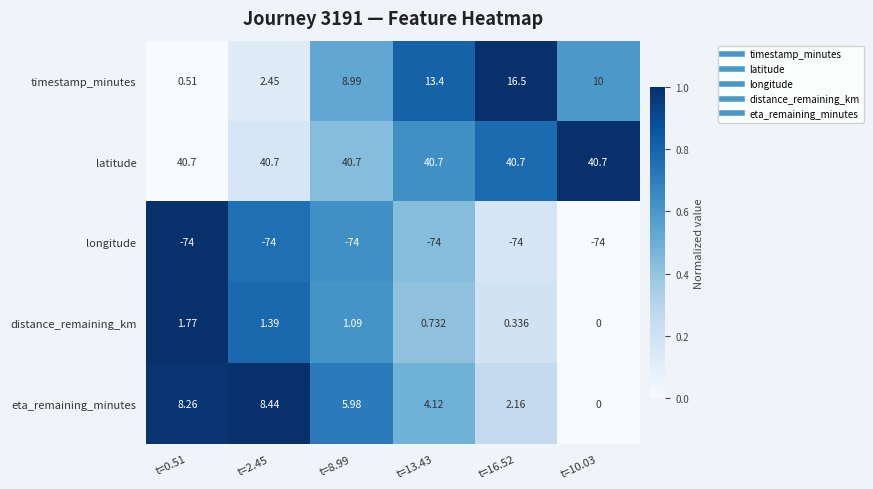

Rank the series at t=8.99 from lowest to highest value.

longitude, distance_remaining_km, eta_remaining_minutes, timestamp_minutes, latitude